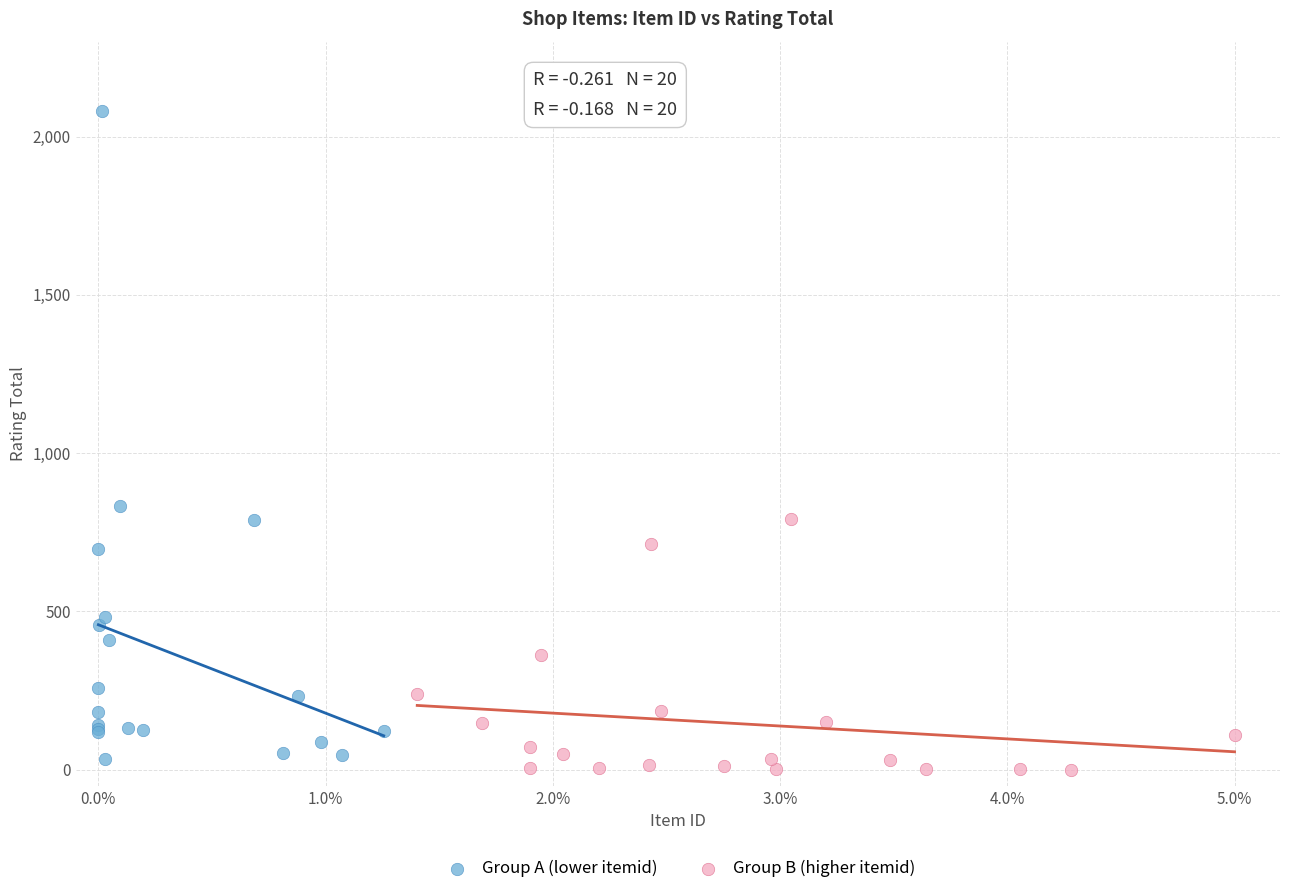

Which series reaches the maximum Y coordinate?

Group A (lower itemid)